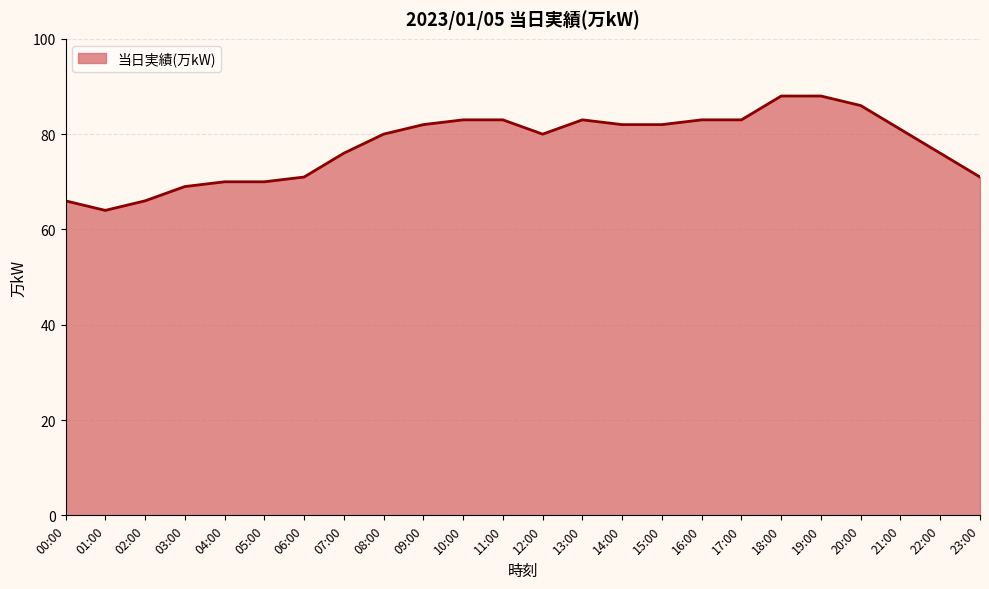

Approximately how many times larger is the value at 15:00 compared to 17:00?

1.0